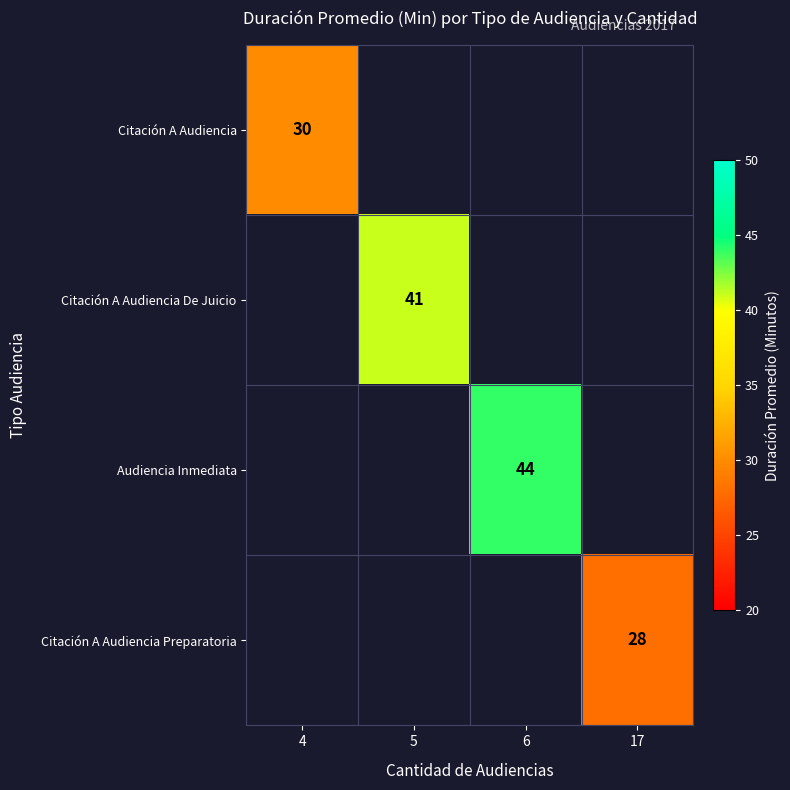

At how many categories does at least one series exceed 31?

2